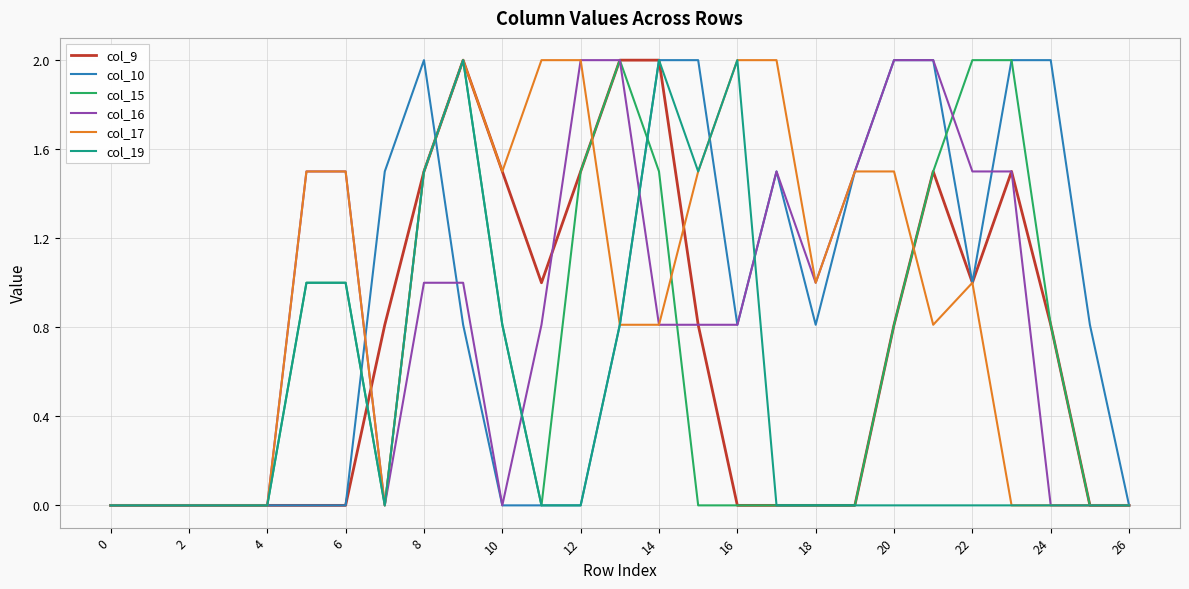

What is the greatest value displayed?

2.0